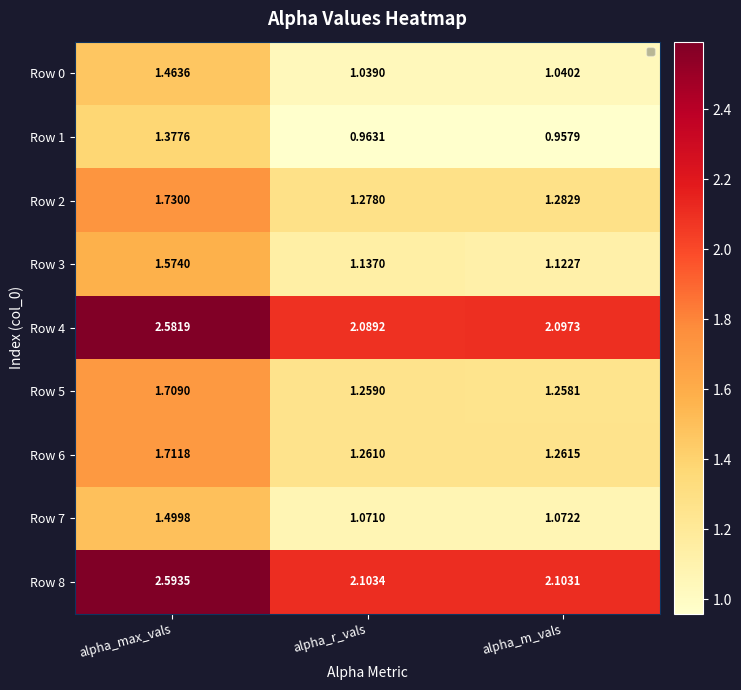

At alpha_r_vals, list the series in order from largest to smallest.

Row 8, Row 4, Row 2, Row 6, Row 5, Row 3, Row 7, Row 0, Row 1